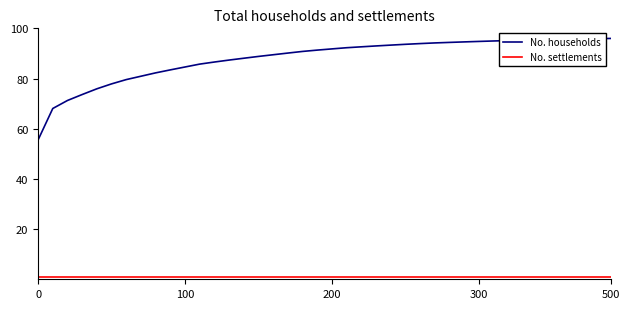

True or false: No. households and No. settlements intersect in this chart.

False